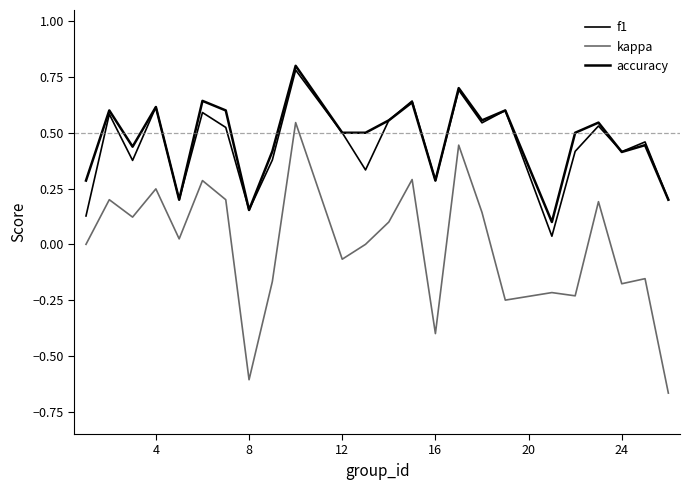

How many interior local valleys does the accuracy series have?

7